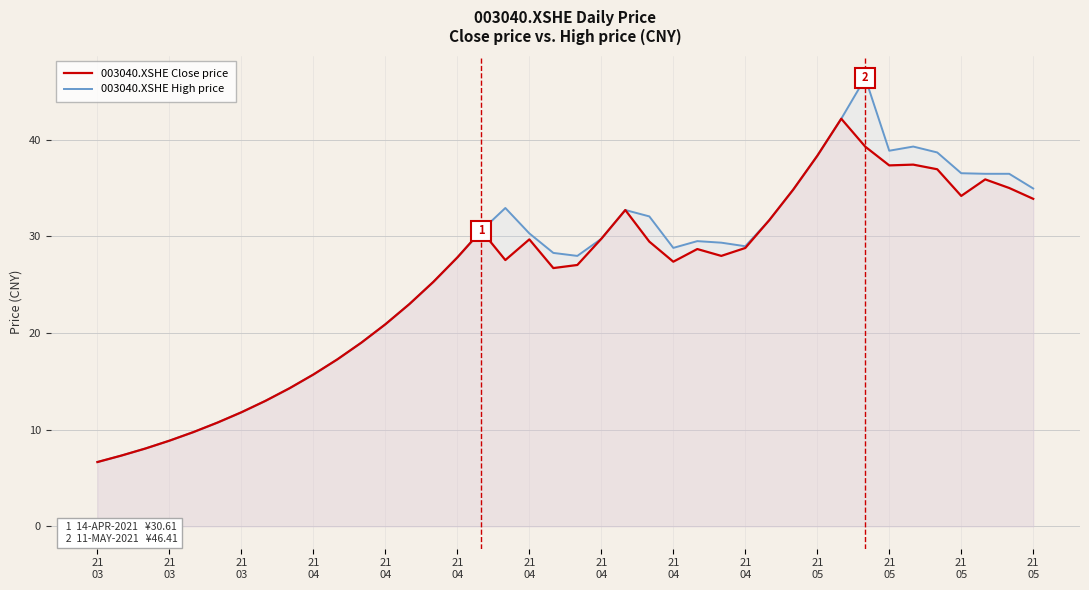

Where is the first local minimum for 003040.XSHE High price?

20